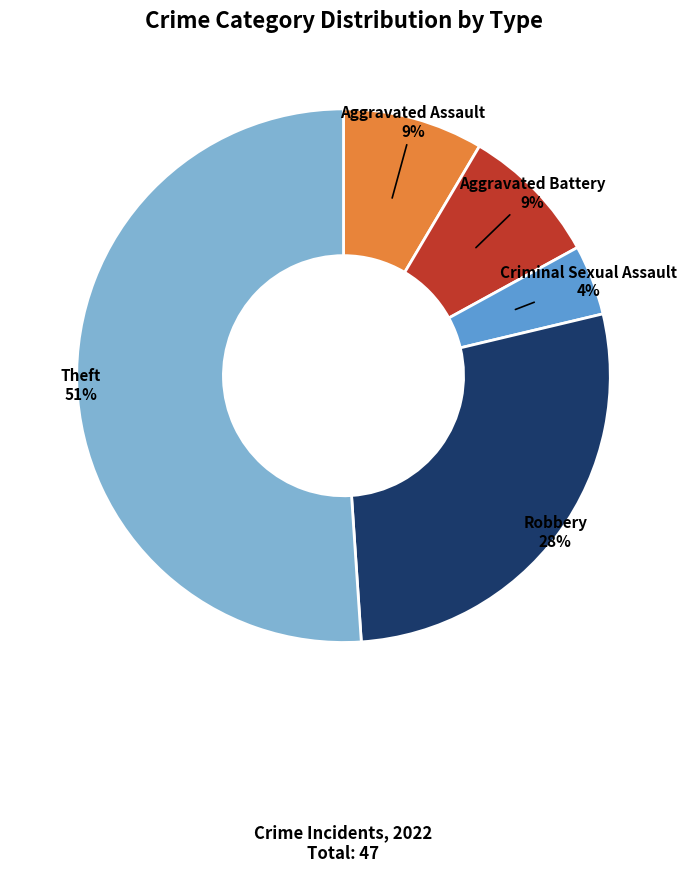

To the nearest percent, what is the difference between the largest and smallest slice percentages?

47%